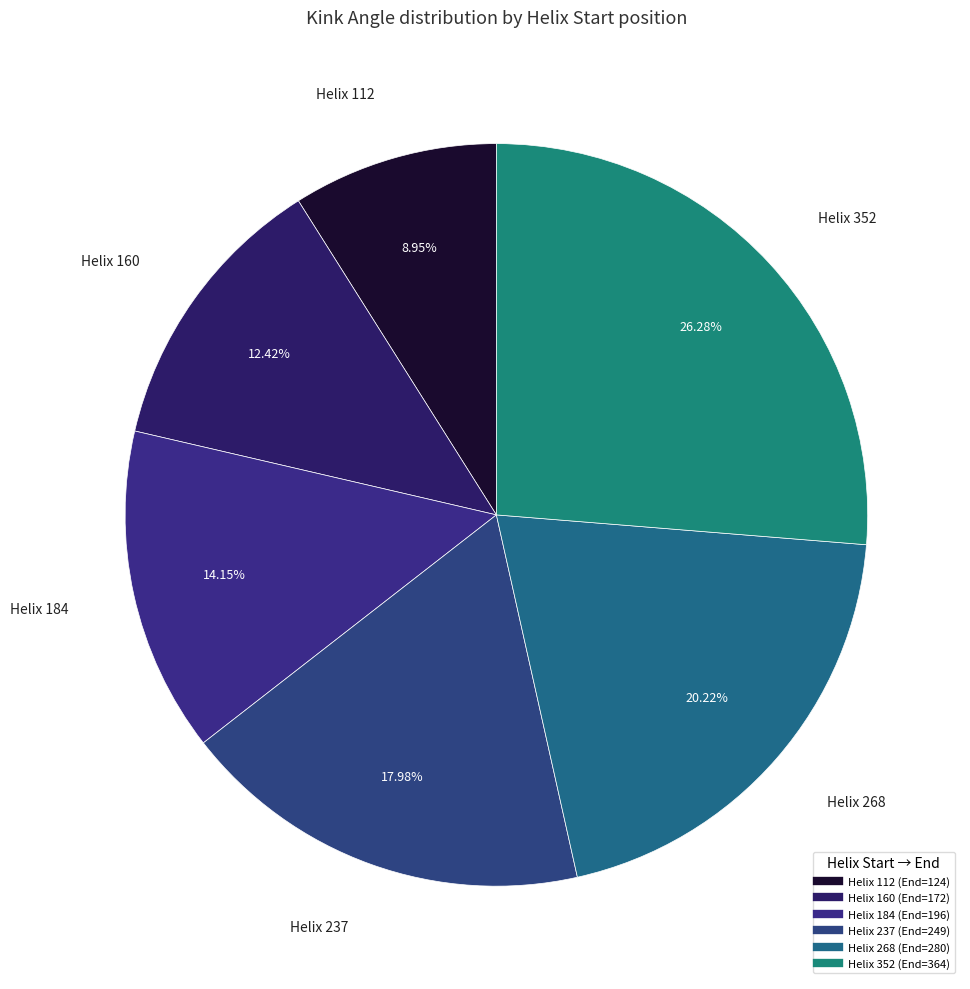

How many slices are in this pie chart?

6